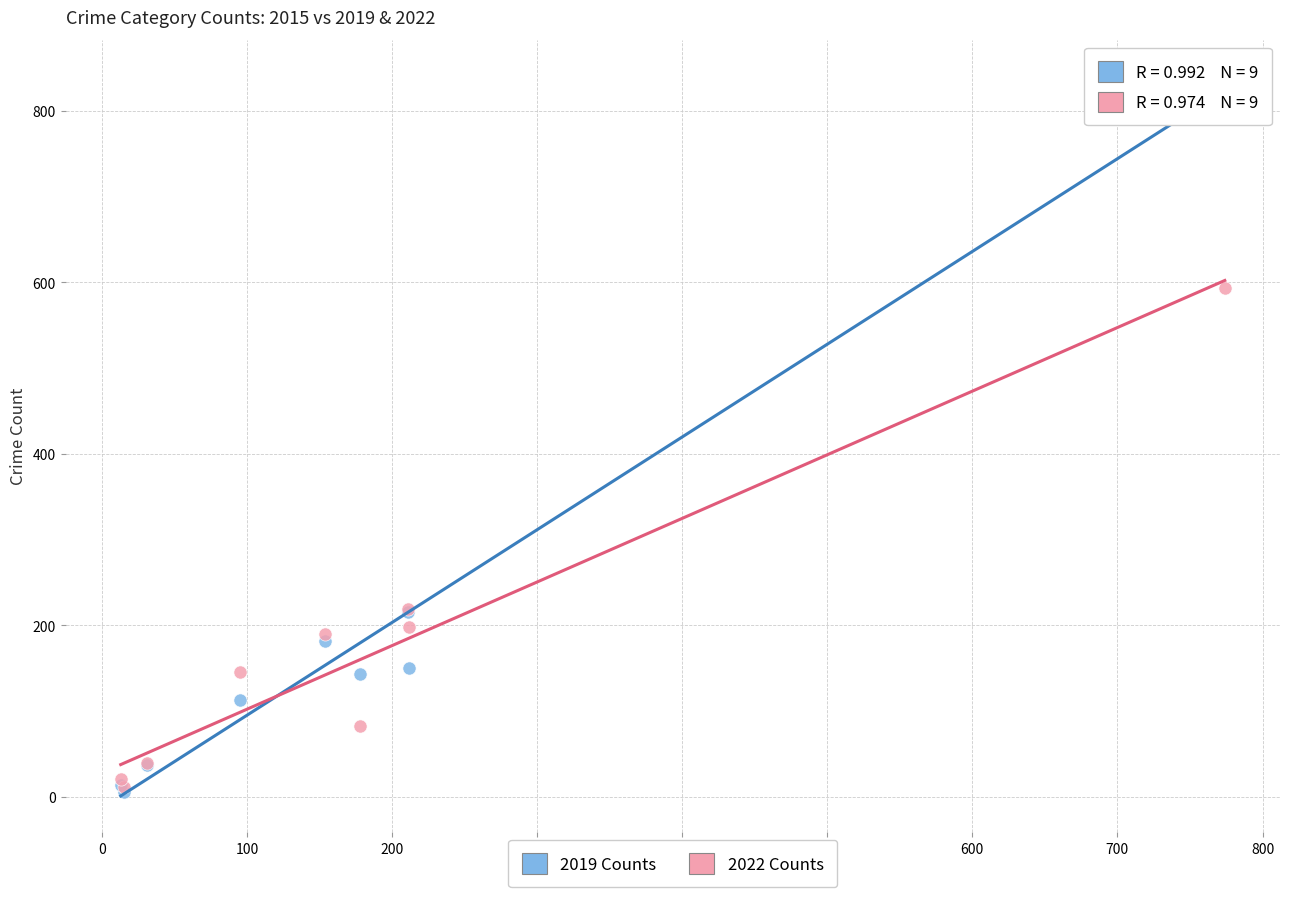

Across all series, what Y value is closest to 423?

593